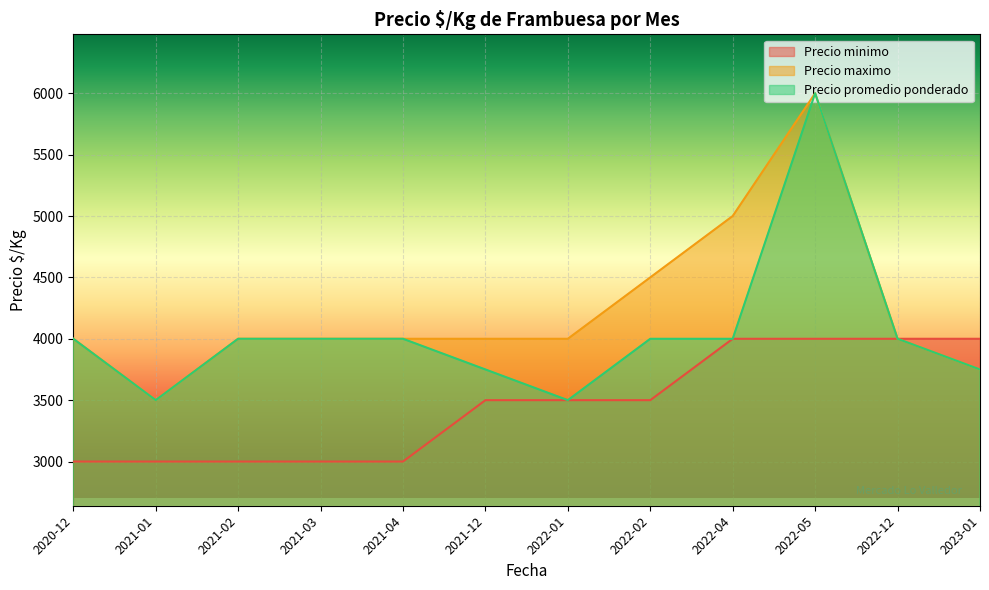

List the labels in order of Precio minimo value, largest first.

2022-04, 2022-05, 2022-12, 2023-01, 2021-12, 2022-01, 2022-02, 2020-12, 2021-01, 2021-02, 2021-03, 2021-04